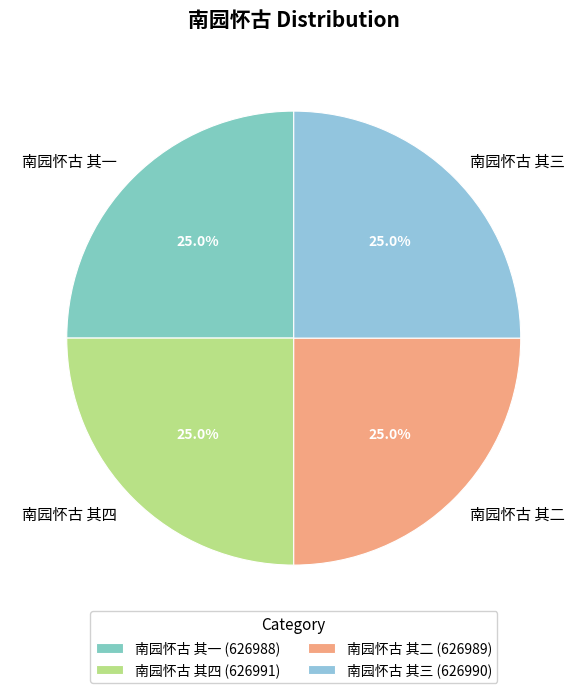

What is the total percentage of 南园怀古 其三 and 南园怀古 其一?

50.0%